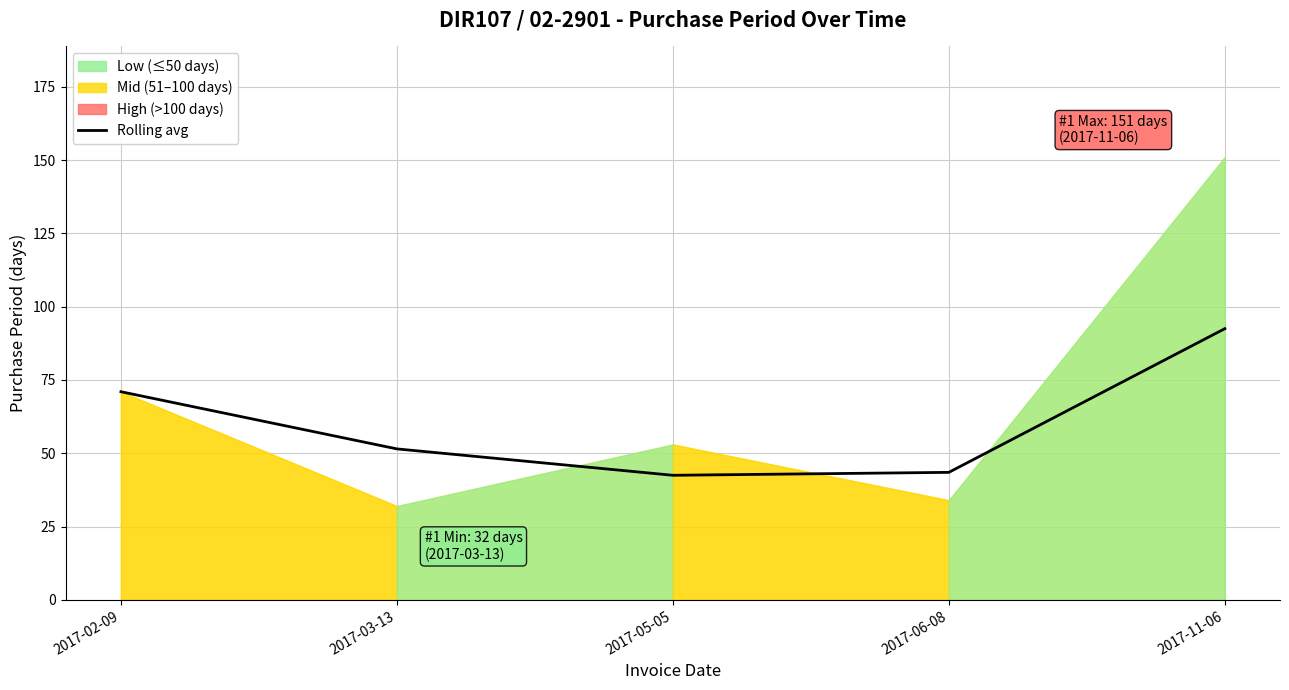

List the labels in order of value, largest first.

2017-11-06, 2017-02-09, 2017-03-13, 2017-06-08, 2017-05-05